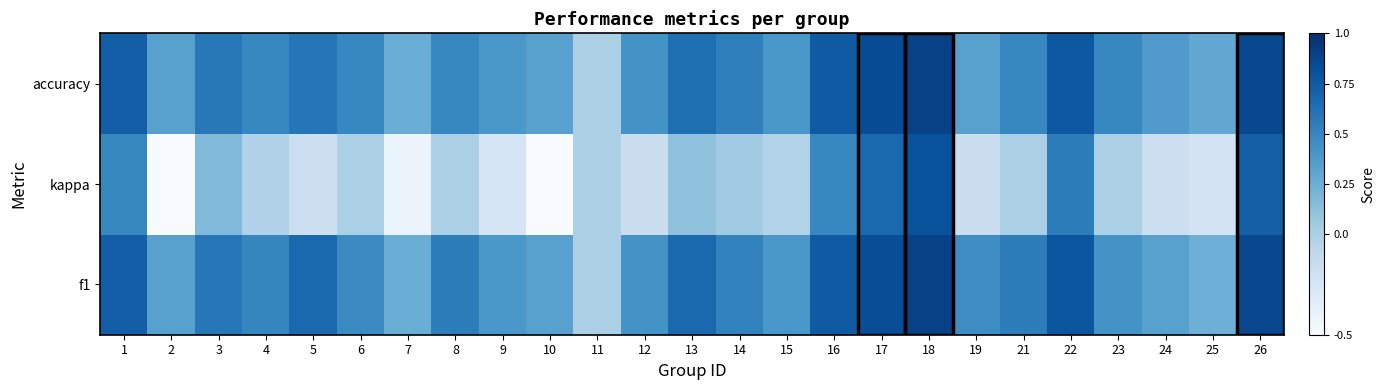

What is the maximum value shown in the chart?

0.9